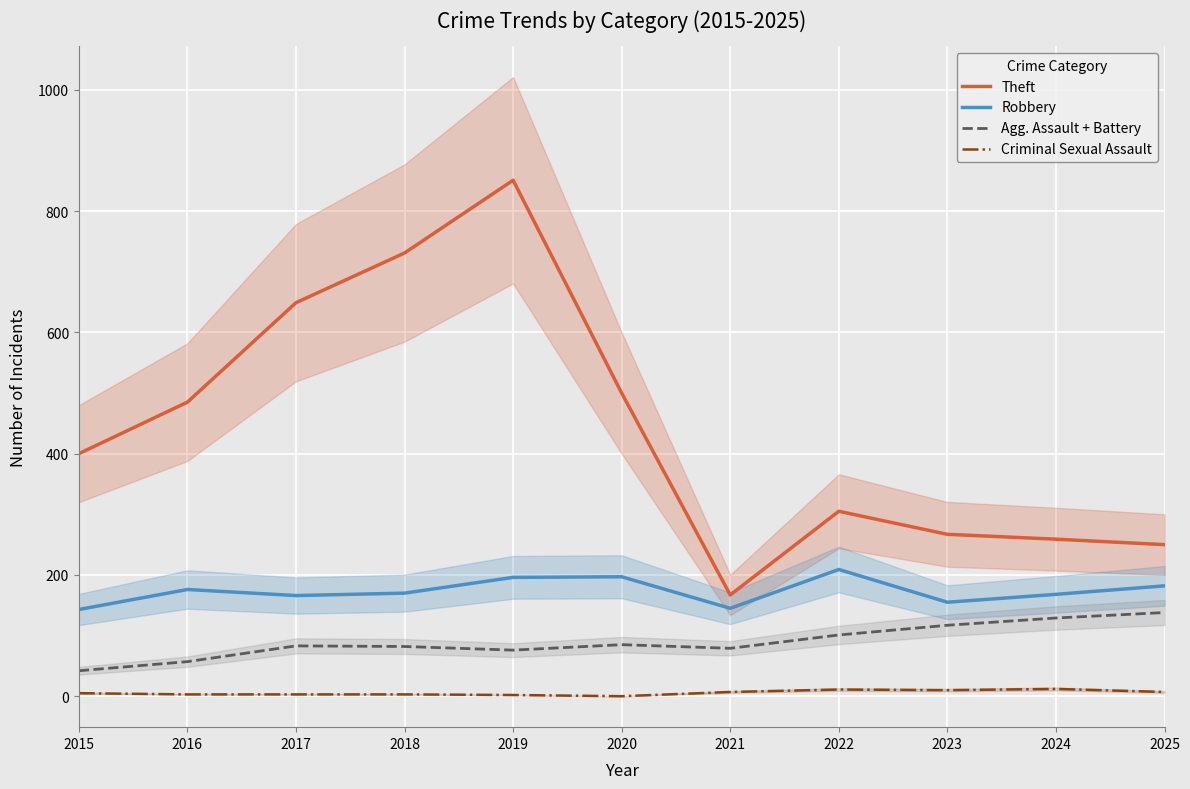

Which label corresponds to the smallest value in the chart?

2020